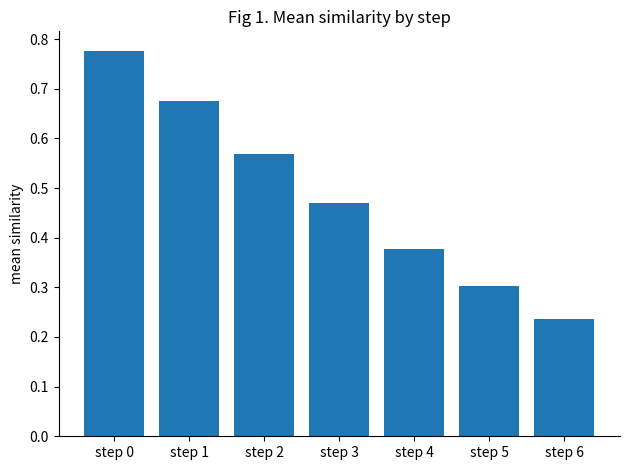

List the labels in order of value, smallest first.

step 6, step 5, step 4, step 3, step 2, step 1, step 0